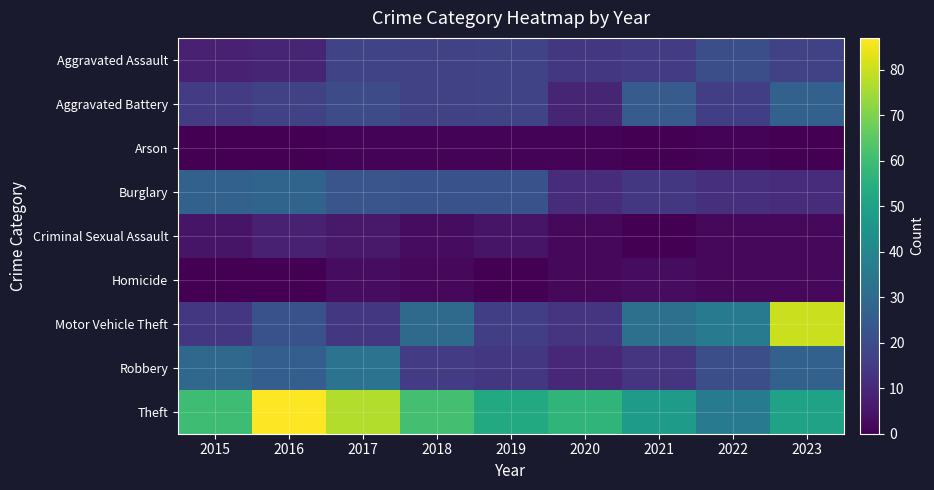

Rank the series by their maximum value, from lowest to highest.

Arson, Homicide, Criminal Sexual Assault, Aggravated Assault, Aggravated Battery, Burglary, Robbery, Motor Vehicle Theft, Theft